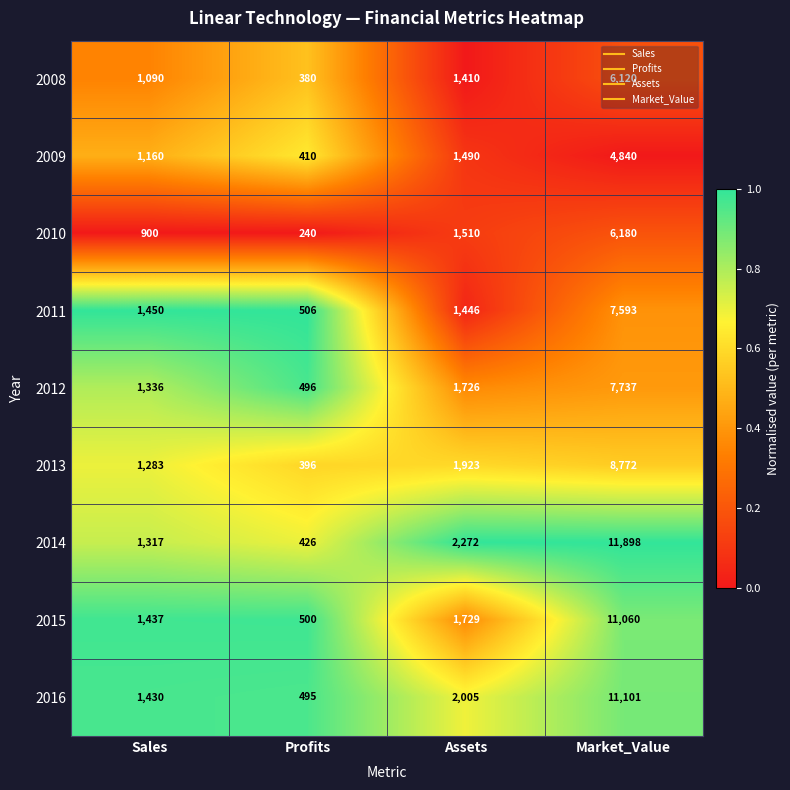

Which category has the lowest value across all series?

Profits